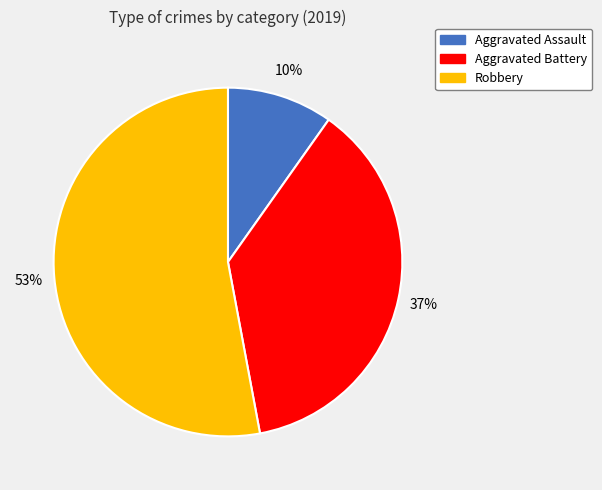

To the nearest percent, what portion does Aggravated Assault represent?

10%